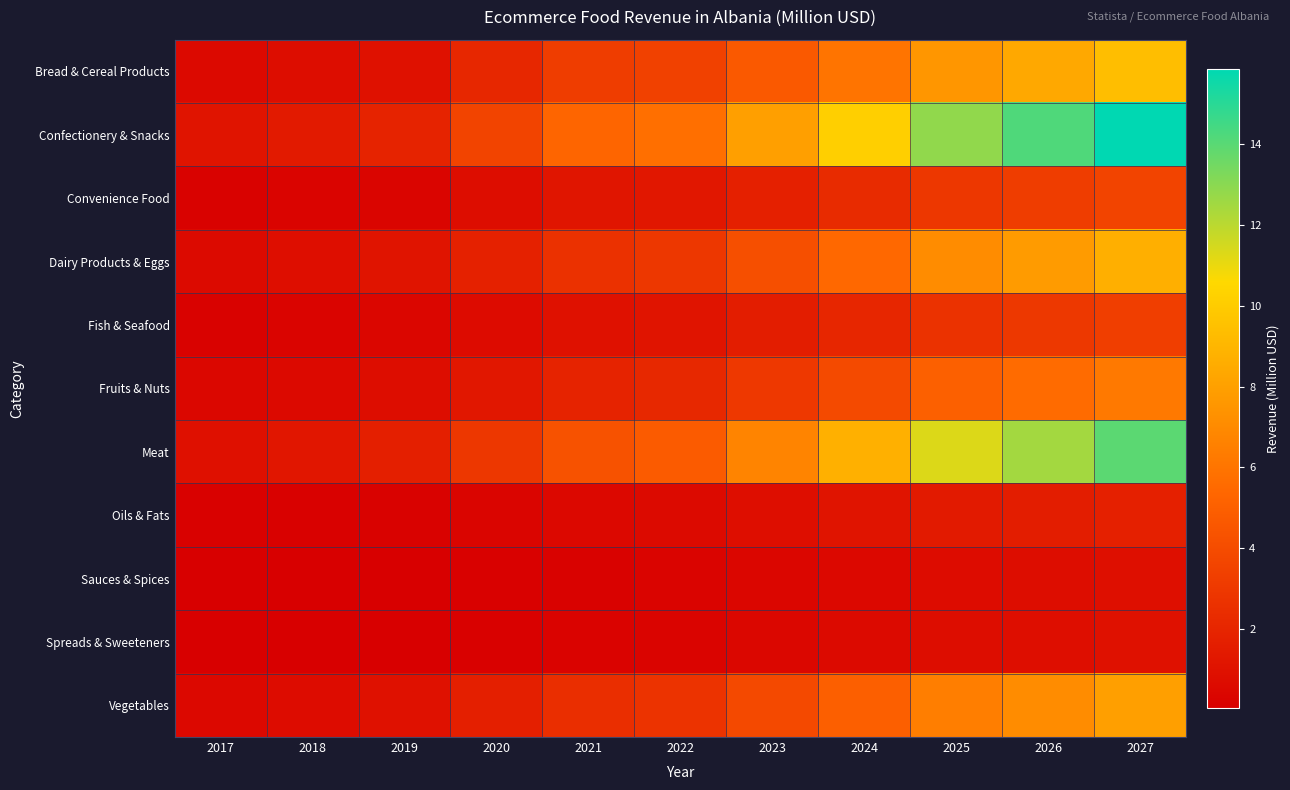

Reading right to left, transcribe all the data shown in this chart.

Bread & Cereal Products: 2027=9.4	2026=8.4	2025=7.6	2024=6.0	2023=4.7	2022=3.5	2021=3.2	2020=2.1	2019=1.0	2018=0.7	2017=0.6
Confectionery & Snacks: 2027=15.8	2026=14.2	2025=12.8	2024=10.2	2023=7.9	2022=5.8	2021=5.3	2020=3.6	2019=1.9	2018=1.5	2017=1.1
Convenience Food: 2027=3.6	2026=3.2	2025=2.9	2024=2.3	2023=1.8	2022=1.3	2021=1.2	2020=0.8	2019=0.4	2018=0.3	2017=0.2
Dairy Products & Eggs: 2027=8.7	2026=7.8	2025=7.1	2024=5.4	2023=4.2	2022=2.9	2021=2.6	2020=1.8	2019=1.1	2018=0.8	2017=0.6
Fish & Seafood: 2027=3.3	2026=3.0	2025=2.7	2024=2.1	2023=1.6	2022=1.1	2021=1.0	2020=0.7	2019=0.4	2018=0.3	2017=0.2
Fruits & Nuts: 2027=6.2	2026=5.6	2025=5.0	2024=3.9	2023=3.0	2022=2.1	2021=1.9	2020=1.3	2019=0.8	2018=0.6	2017=0.4
Meat: 2027=13.9	2026=12.5	2025=11.3	2024=8.7	2023=6.7	2022=4.8	2021=4.3	2020=2.9	2019=1.7	2018=1.3	2017=1.0
Oils & Fats: 2027=1.8	2026=1.6	2025=1.4	2024=1.1	2023=0.8	2022=0.6	2021=0.5	2020=0.4	2019=0.2	2018=0.2	2017=0.1
Sauces & Spices: 2027=0.9	2026=0.8	2025=0.7	2024=0.5	2023=0.4	2022=0.3	2021=0.2	2020=0.2	2019=0.1	2018=0.1	2017=0.1
Spreads & Sweeteners: 2027=1.0	2026=0.9	2025=0.8	2024=0.6	2023=0.4	2022=0.3	2021=0.3	2020=0.2	2019=0.1	2018=0.1	2017=0.1
Vegetables: 2027=7.9	2026=7.1	2025=6.4	2024=5.0	2023=3.8	2022=2.7	2021=2.5	2020=1.7	2019=1.0	2018=0.7	2017=0.6